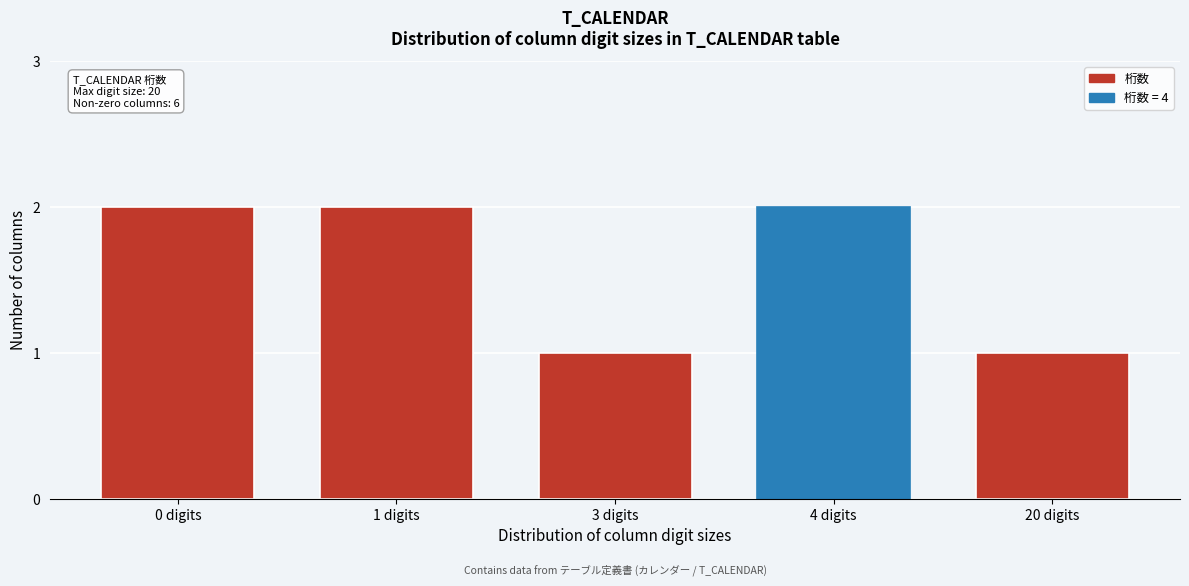

Reading left to right, list all the values displayed in this chart.

0 digits=2	1 digits=2	3 digits=1	4 digits=2	20 digits=1